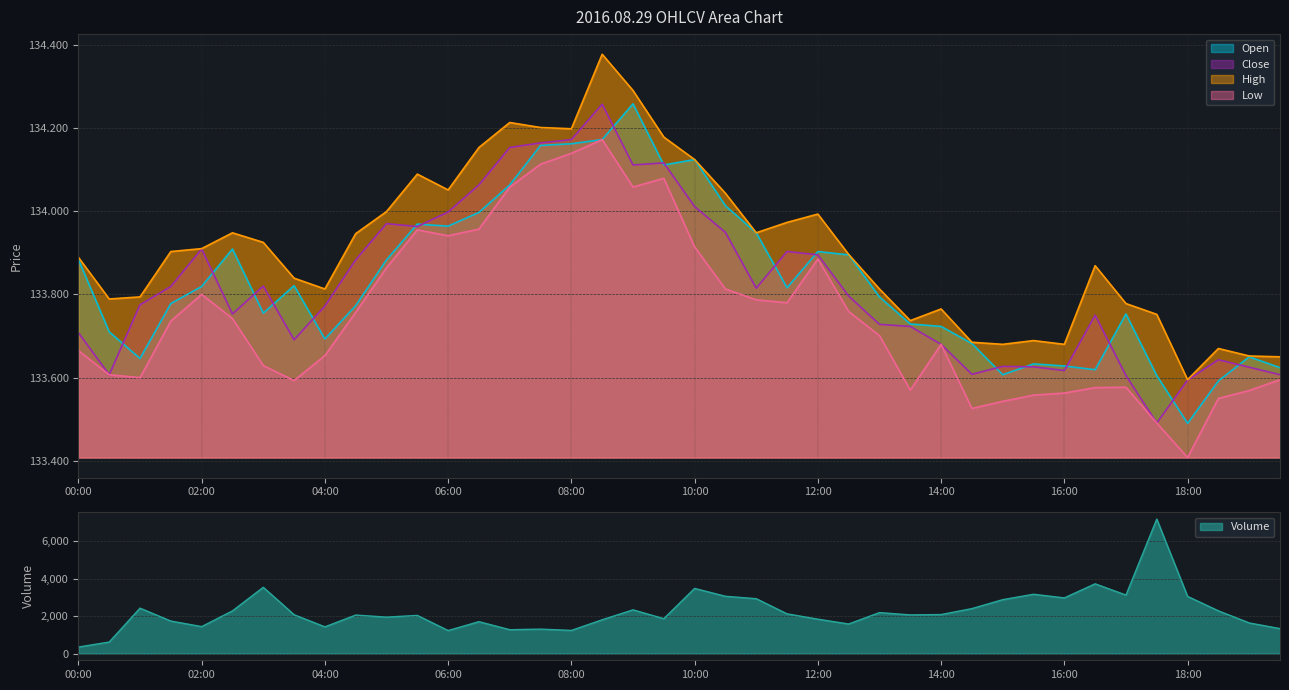

What is the label of the 35th point from the right?

02:30